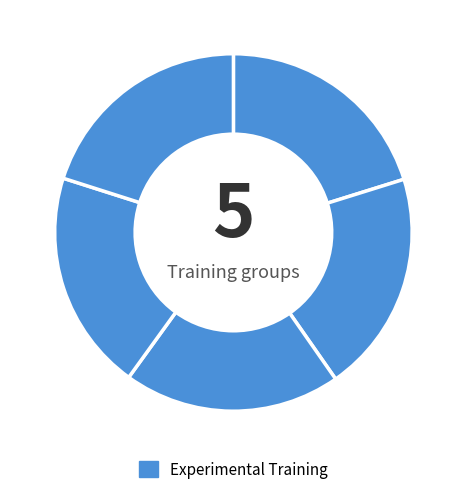

Which category has the smallest portion of the pie?

3